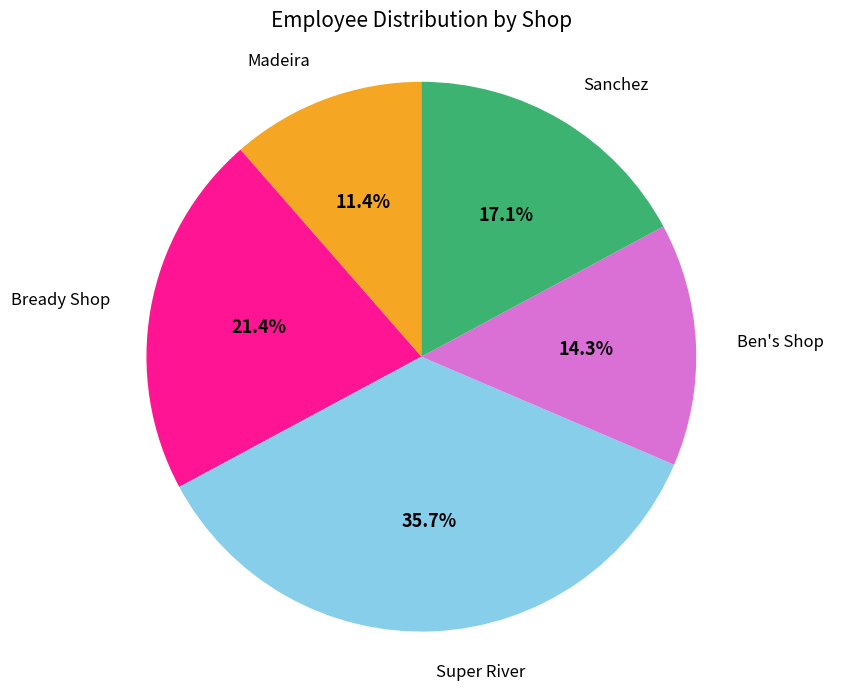

The Ben's Shop slice represents 5% of the pie. True or false?

False